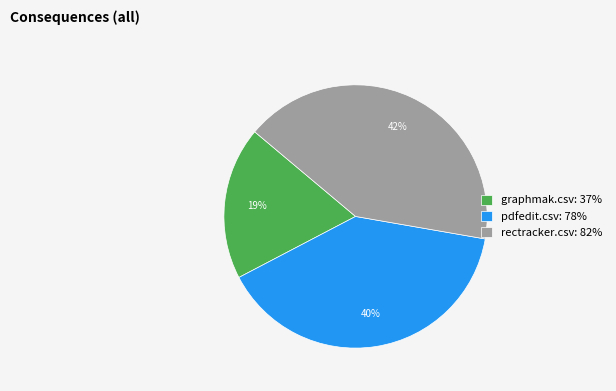

Which slice is the largest?

rectracker.csv